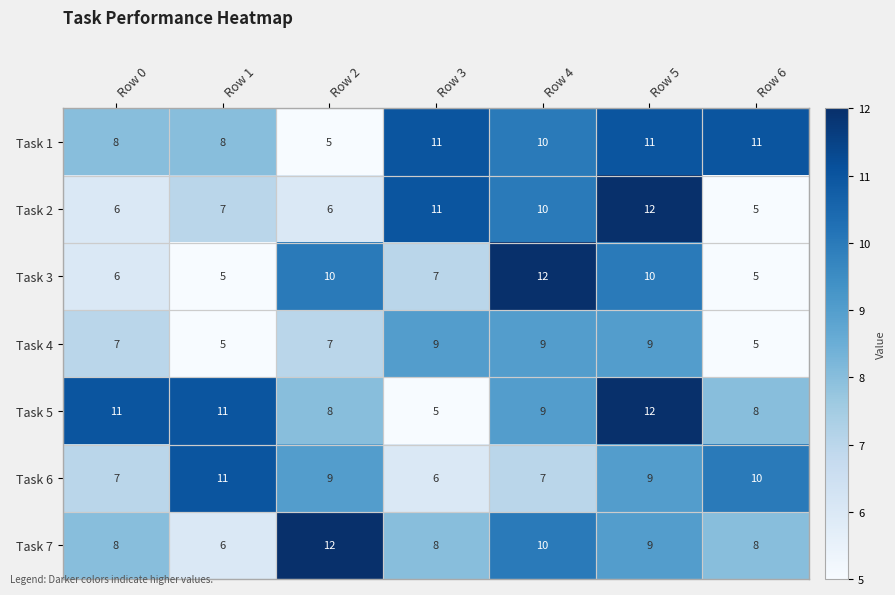

Read the Task 3 value at Row 5.

10